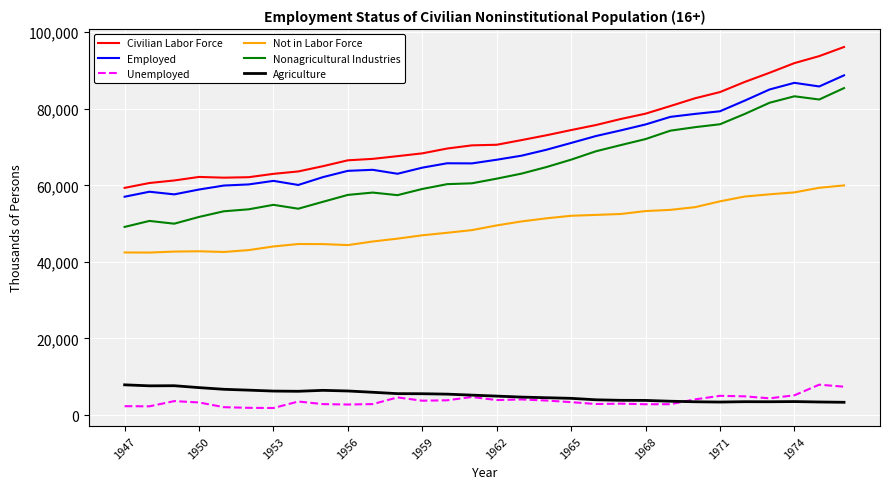

What is the highest value of the Nonagricultural Industries series?

85421